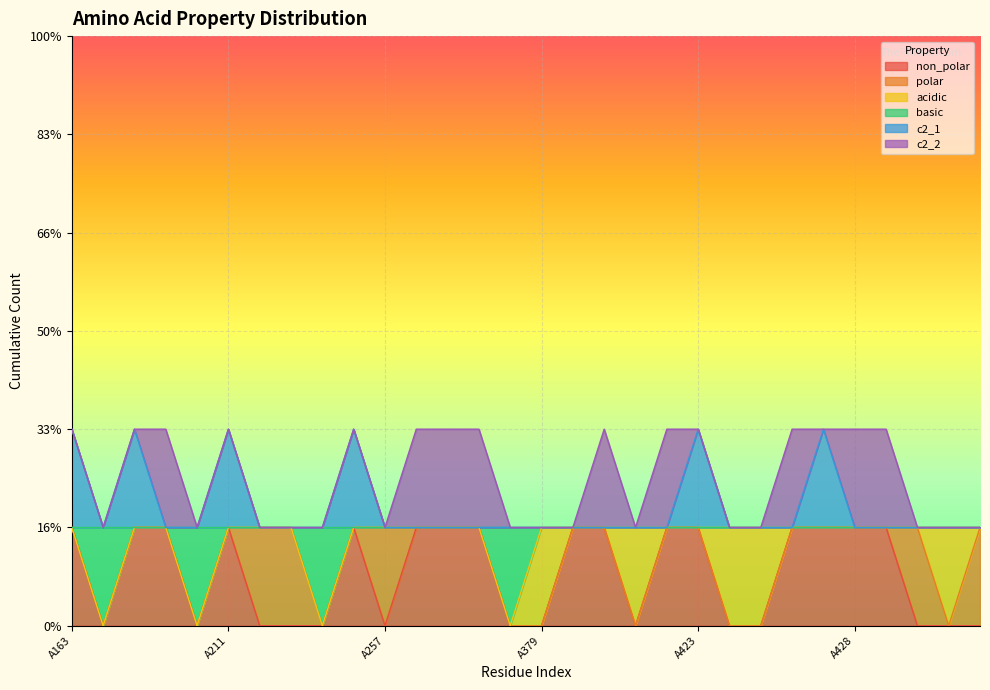

Is the value of basic at A379 greater than the value of c2_1 at A453?

No